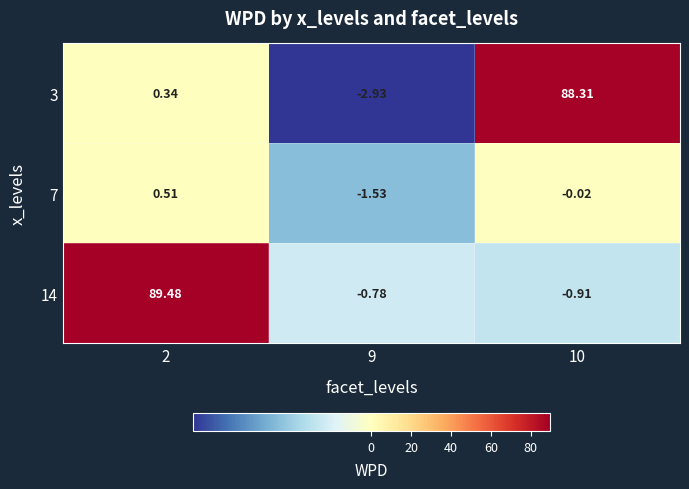

Is the value of 7 at 2 greater than the value of 3 at 2?

Yes